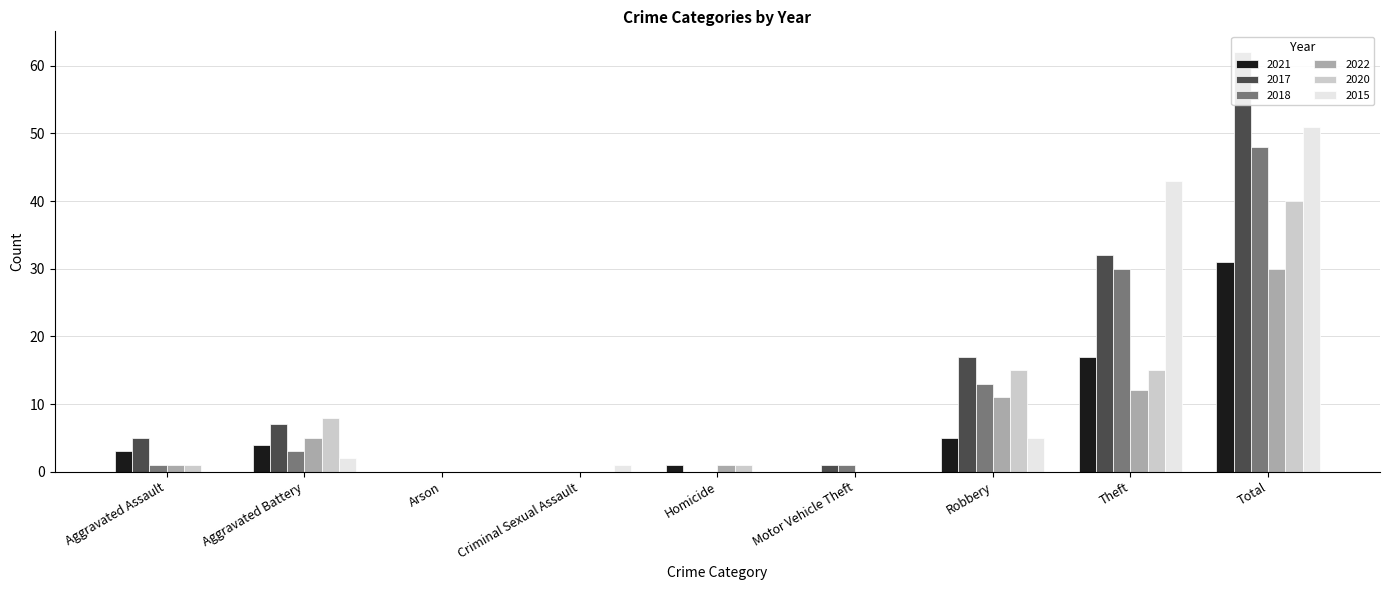

Reading right to left, extract all data points from this chart.

2021: Total=31	Theft=17	Robbery=5	Motor Vehicle Theft=0	Homicide=1	Criminal Sexual Assault=0	Arson=0	Aggravated Battery=4	Aggravated Assault=3
2017: Total=62	Theft=32	Robbery=17	Motor Vehicle Theft=1	Homicide=0	Criminal Sexual Assault=0	Arson=0	Aggravated Battery=7	Aggravated Assault=5
2018: Total=48	Theft=30	Robbery=13	Motor Vehicle Theft=1	Homicide=0	Criminal Sexual Assault=0	Arson=0	Aggravated Battery=3	Aggravated Assault=1
2022: Total=30	Theft=12	Robbery=11	Motor Vehicle Theft=0	Homicide=1	Criminal Sexual Assault=0	Arson=0	Aggravated Battery=5	Aggravated Assault=1
2020: Total=40	Theft=15	Robbery=15	Motor Vehicle Theft=0	Homicide=1	Criminal Sexual Assault=0	Arson=0	Aggravated Battery=8	Aggravated Assault=1
2015: Total=51	Theft=43	Robbery=5	Motor Vehicle Theft=0	Homicide=0	Criminal Sexual Assault=1	Arson=0	Aggravated Battery=2	Aggravated Assault=0